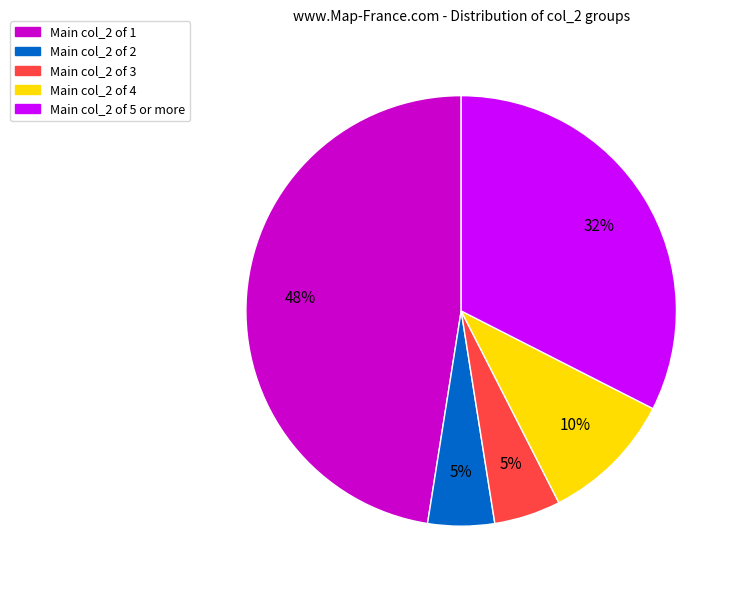

Is there any slice that represents more than half of the pie?

No